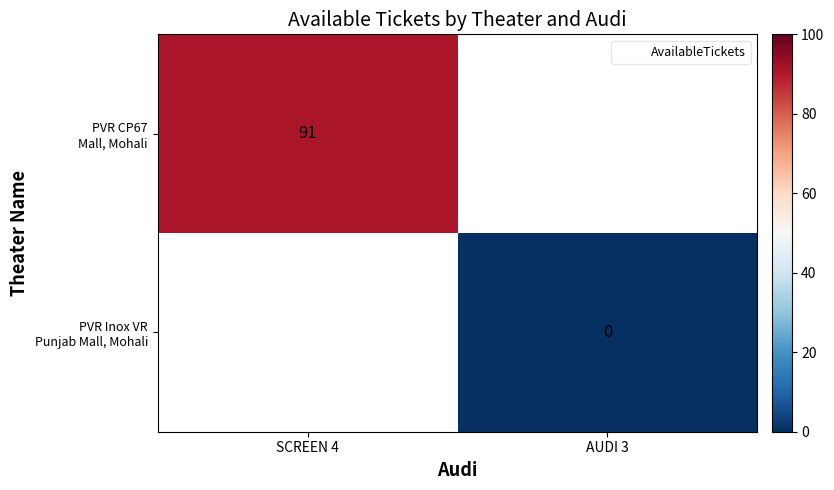

Which category has the highest value in the PVR Inox VR Punjab Mall, Mohali series?

SCREEN 4